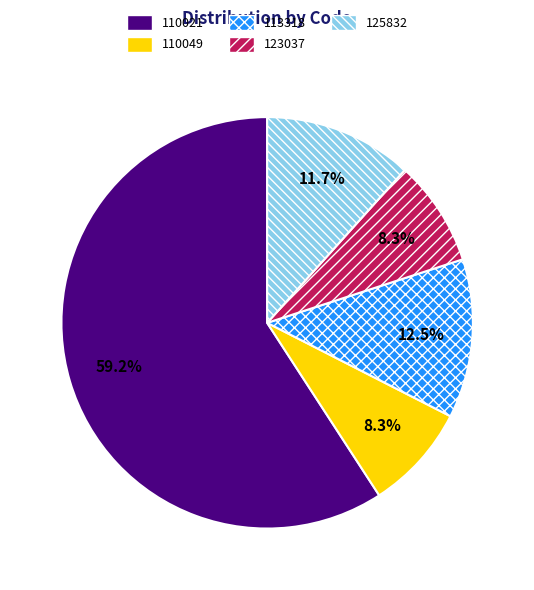

Which category has the biggest portion of the pie?

110021